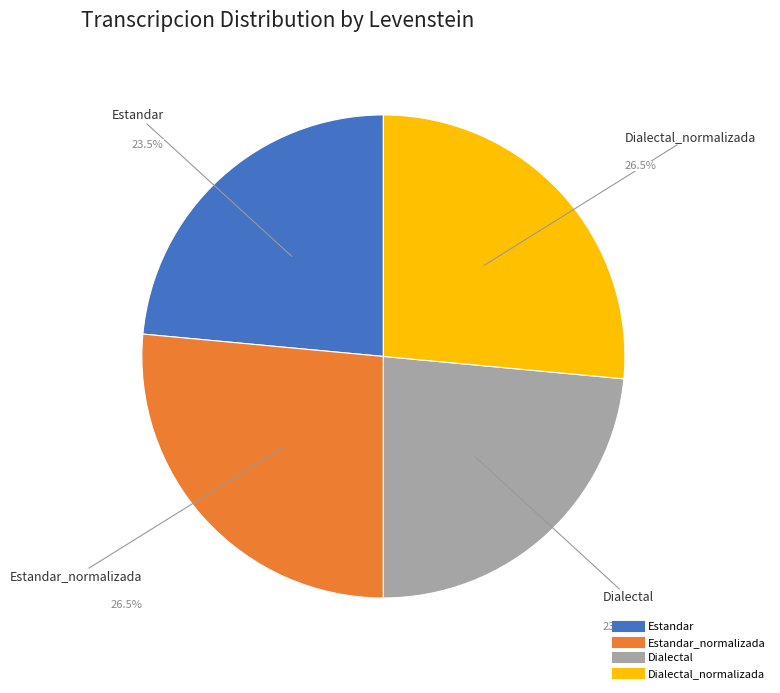

Count the number of slices in the pie.

4